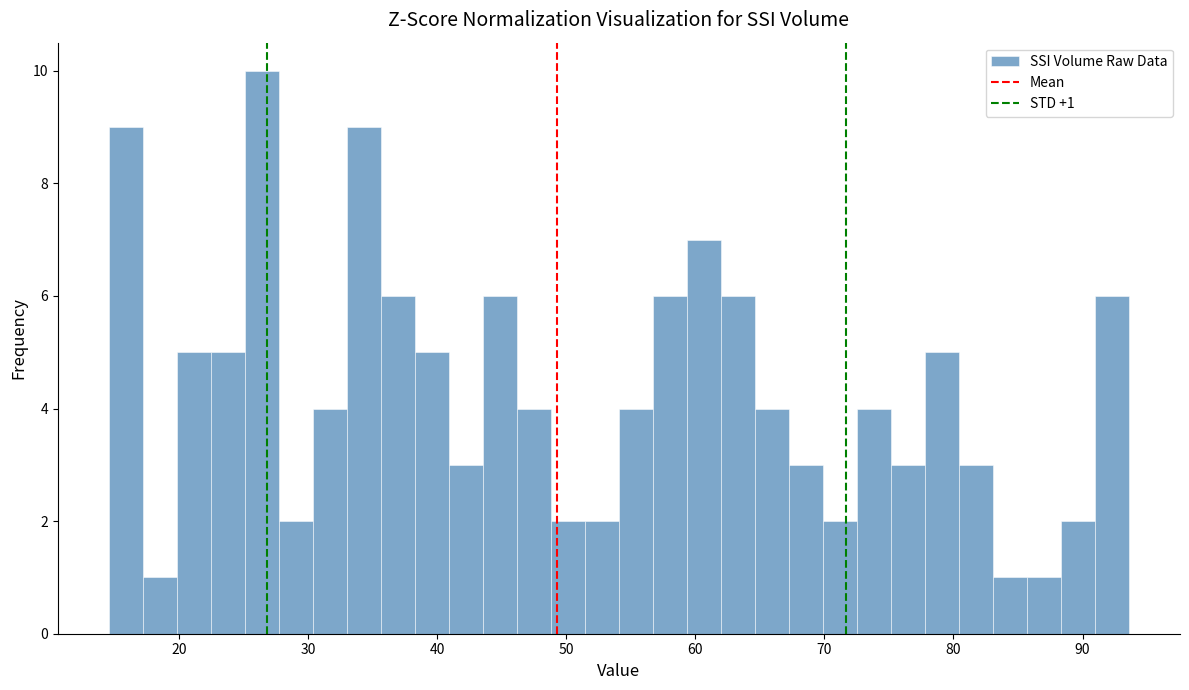

Around what value on the x-axis is the tallest bar? Give the approximate position of its centre, as read against the axis.

26